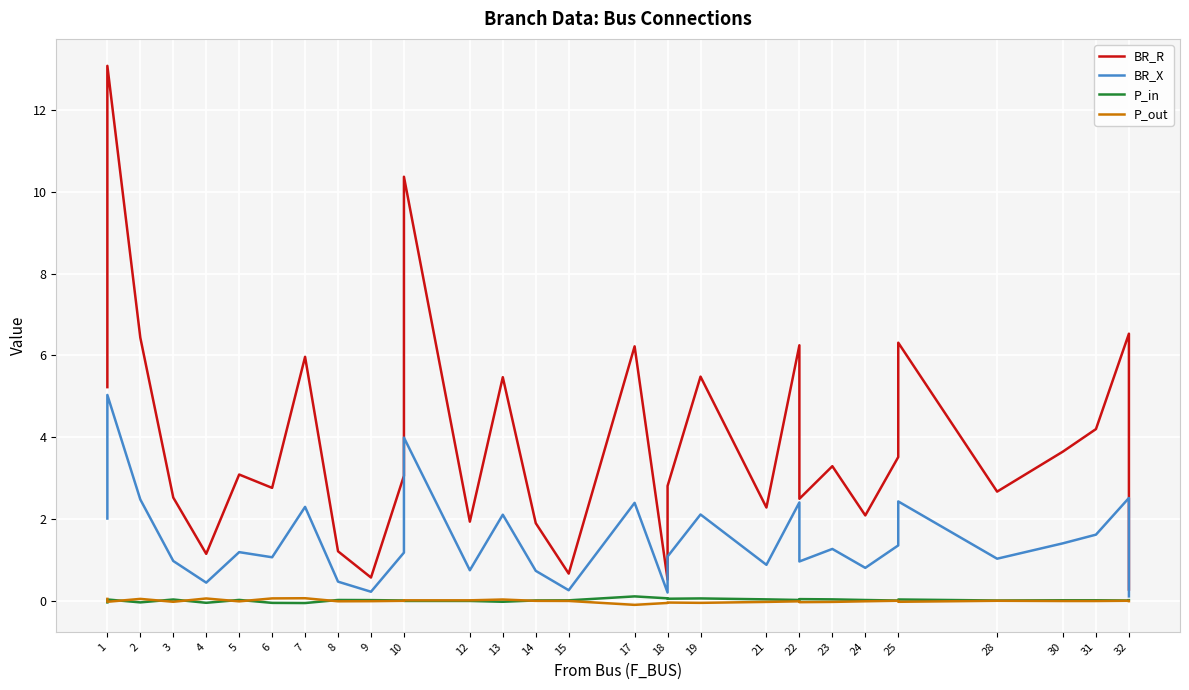

How many data points in BR_X are above 1?

20